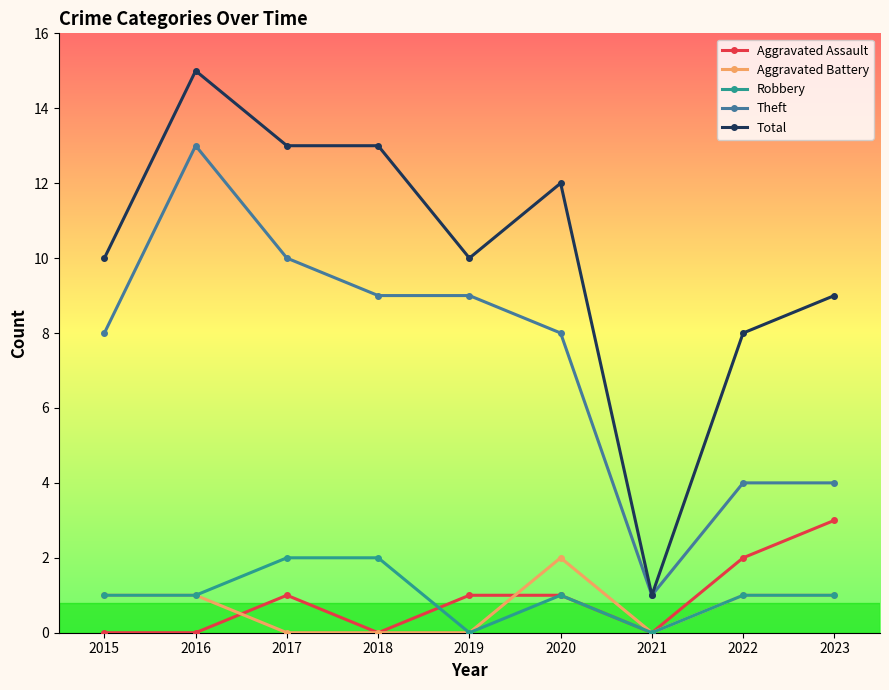

How many lines are shown in the chart?

5